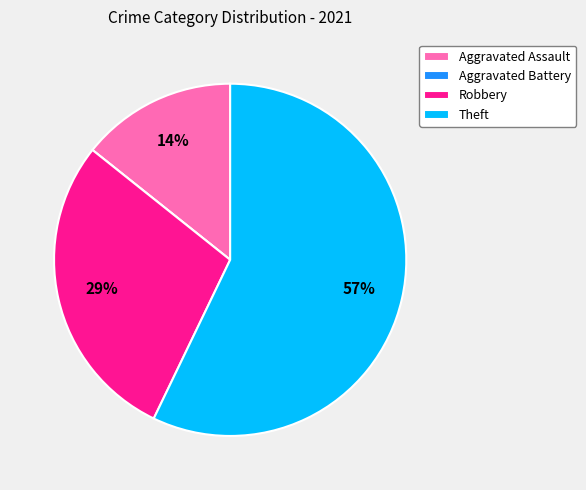

What is the largest slice in the pie chart?

Theft